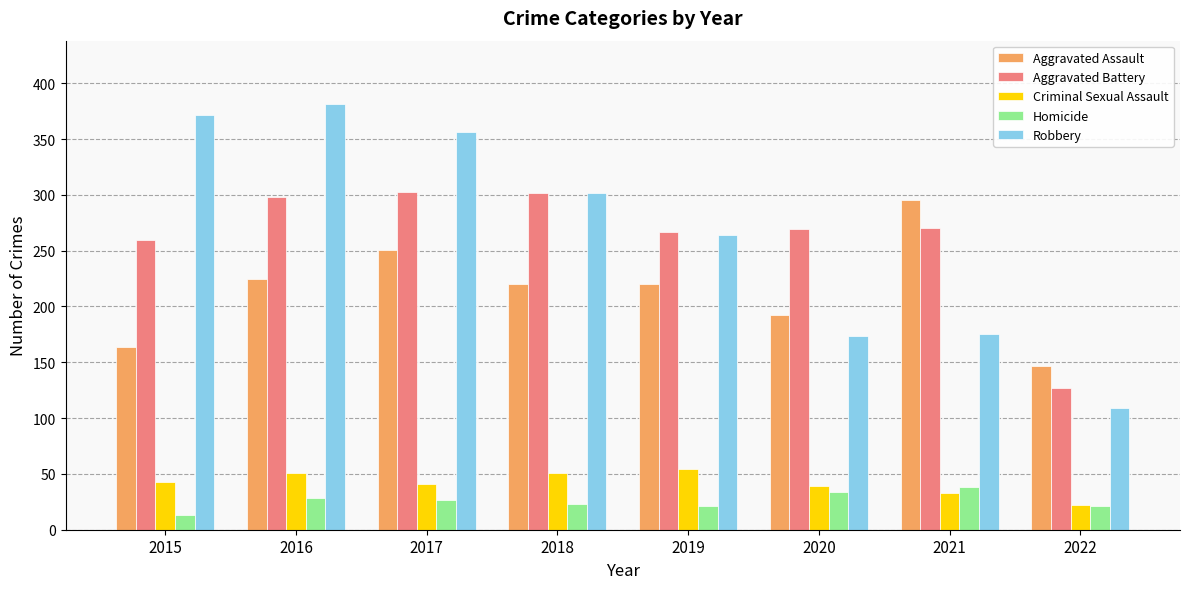

How many values in the Homicide series are below 27?

4